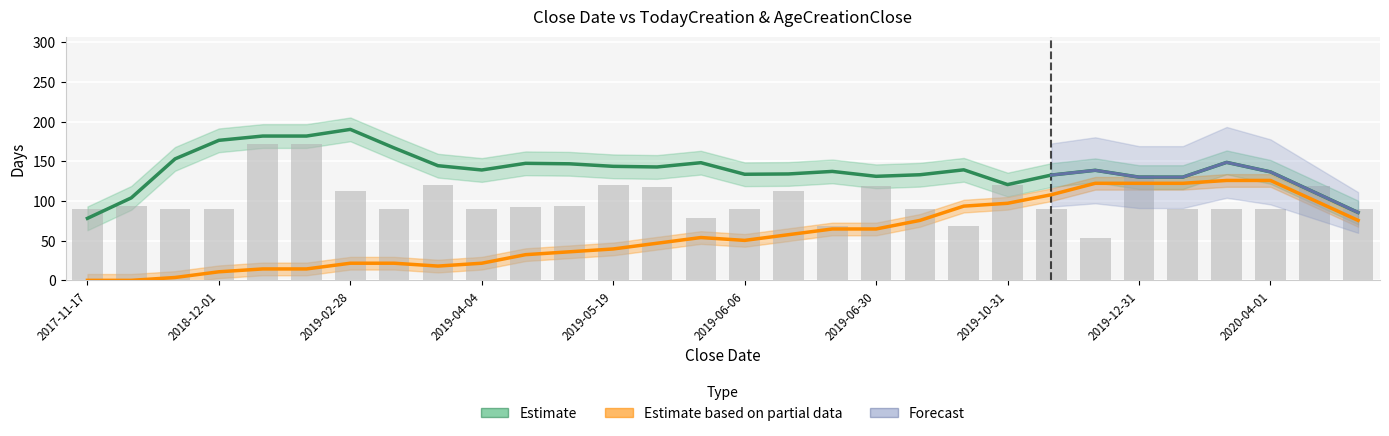

What position from the left is 2019-11-01?

23